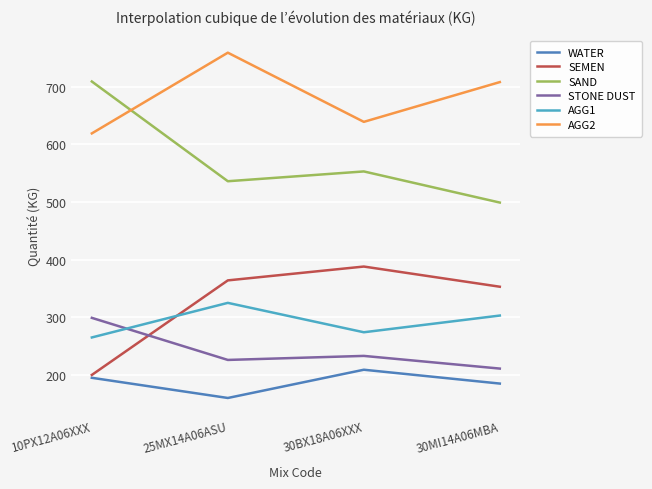

Is it true that AGG2 equals 759 at 25MX14A06ASU?

True